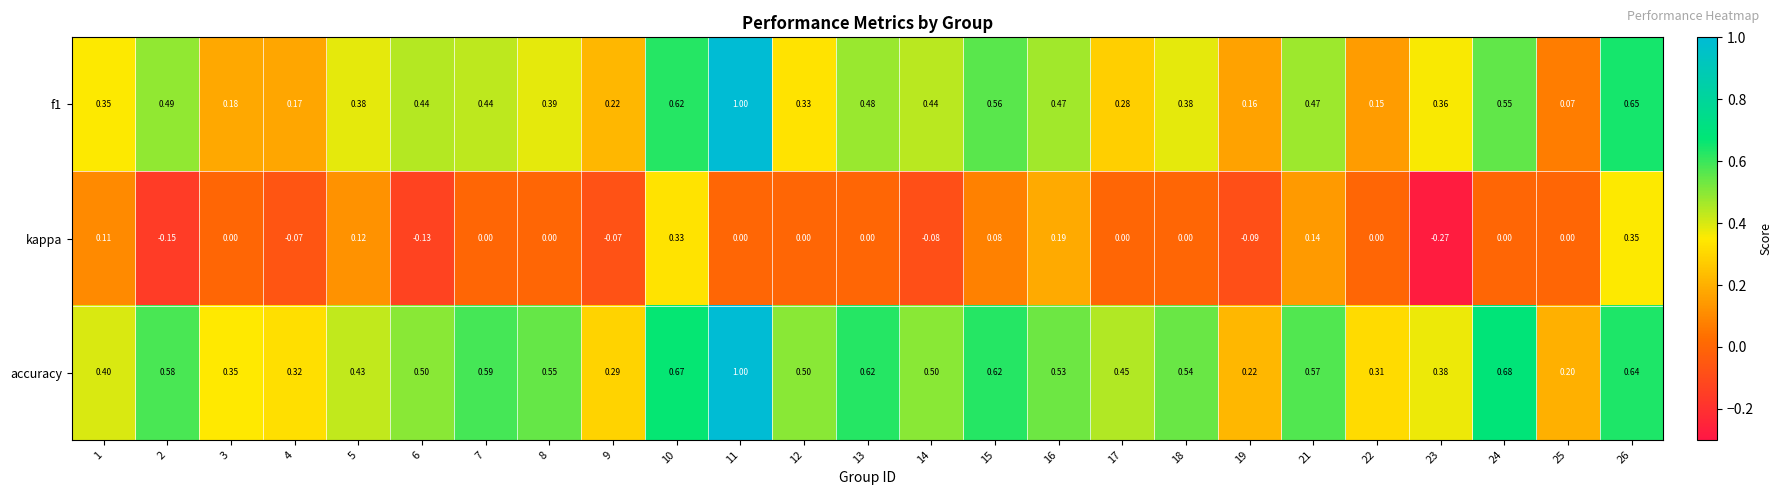

Is the value of accuracy at 10 greater than the value of kappa at 8?

Yes